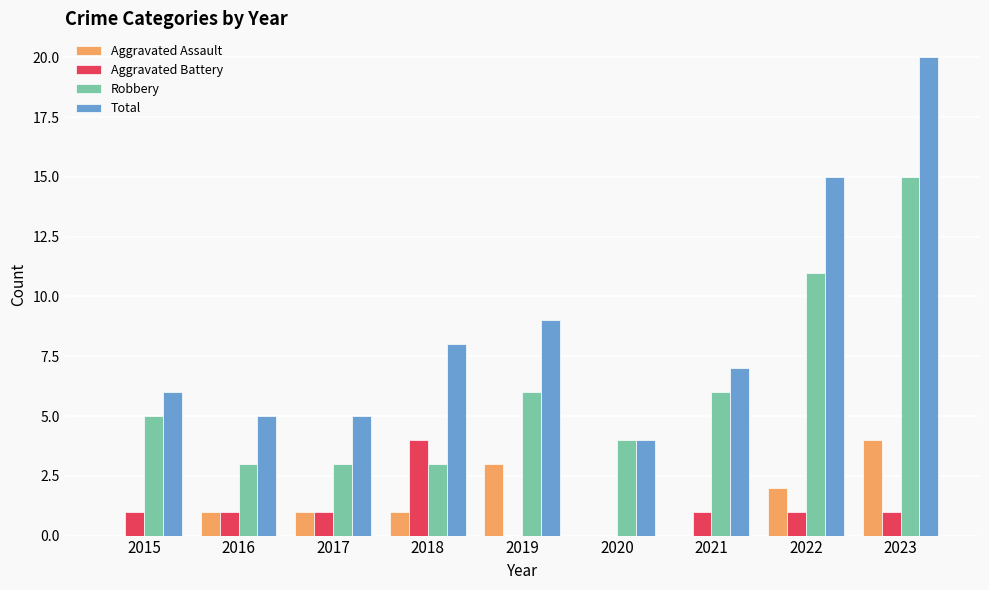

True or false: Aggravated Battery has a value of 2 at 2023.

False